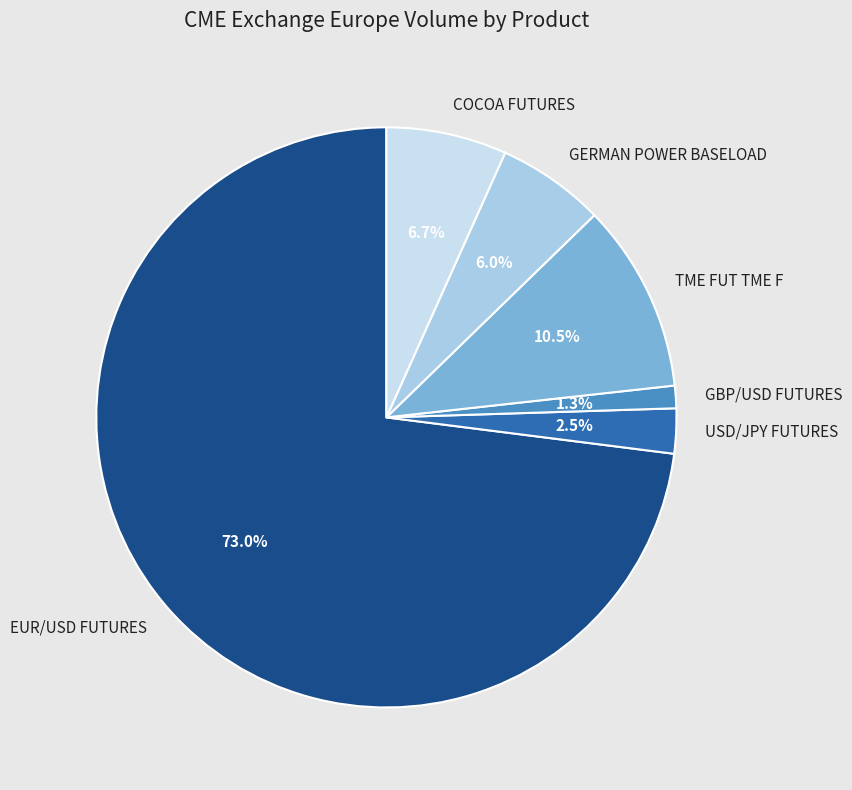

What is the majority slice?

EUR/USD FUTURES